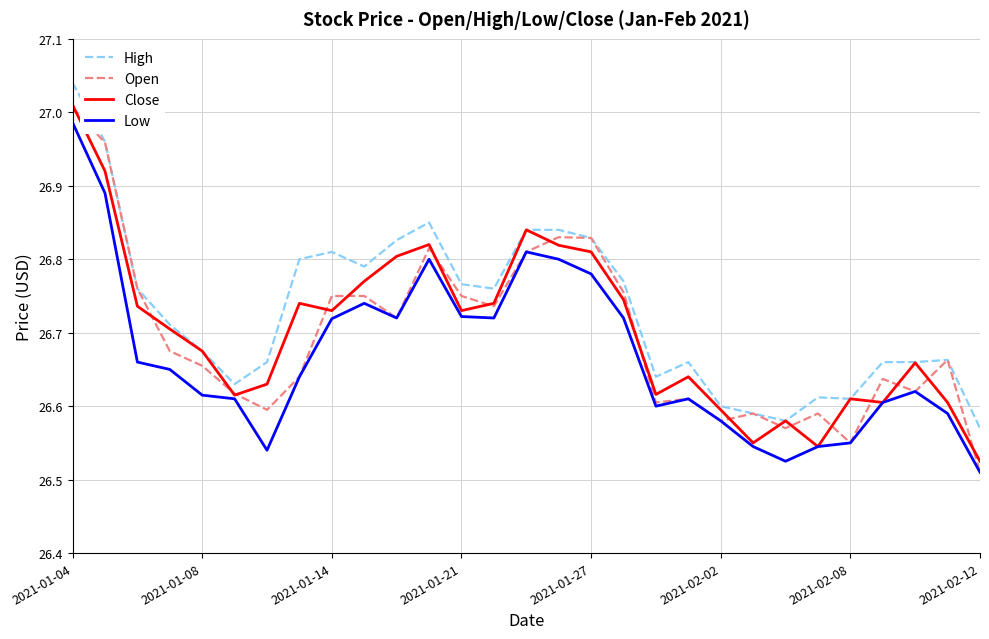

Which series has the largest total across all categories?

High